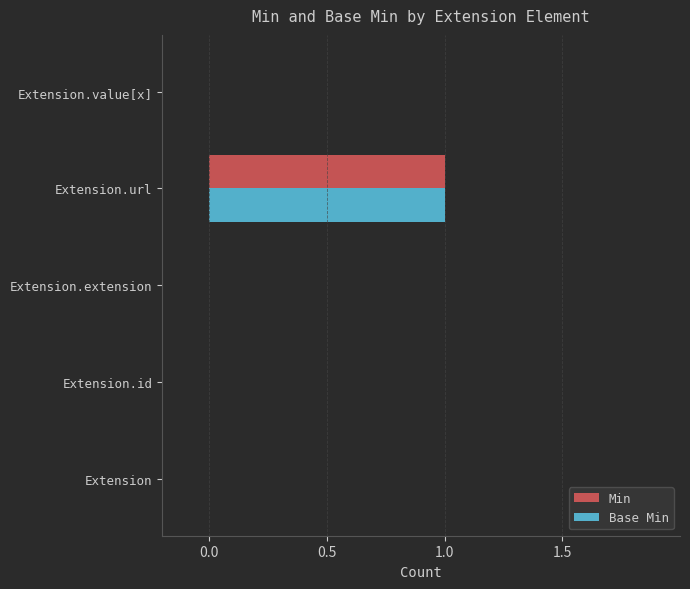

Is it true that Base Min equals 0 at Extension.id?

True